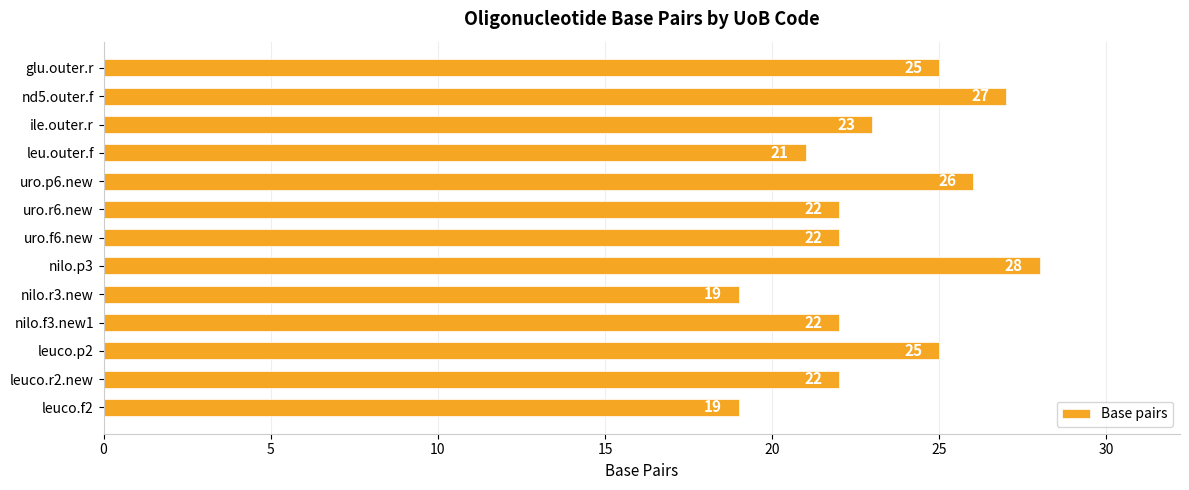

The chart shows a value of 36 at leu.outer.f. True or false?

False